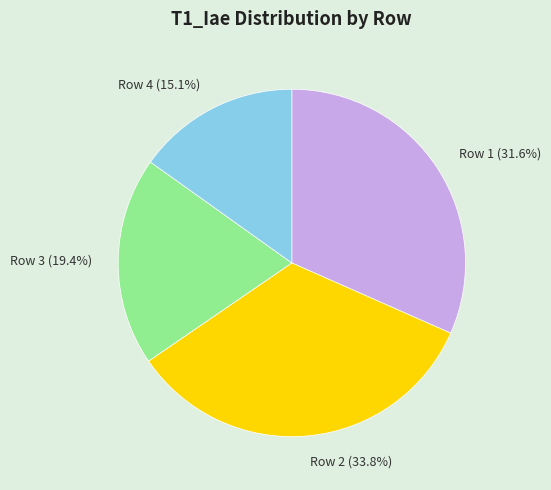

Is there a majority slice in this chart?

No